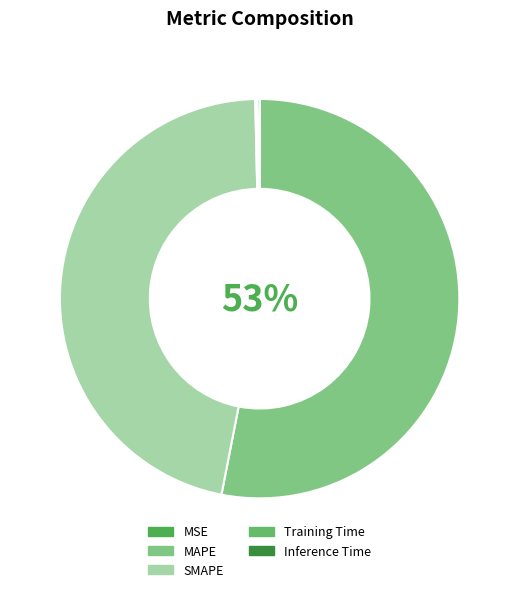

Does SMAPE account for over 50% of the chart?

No